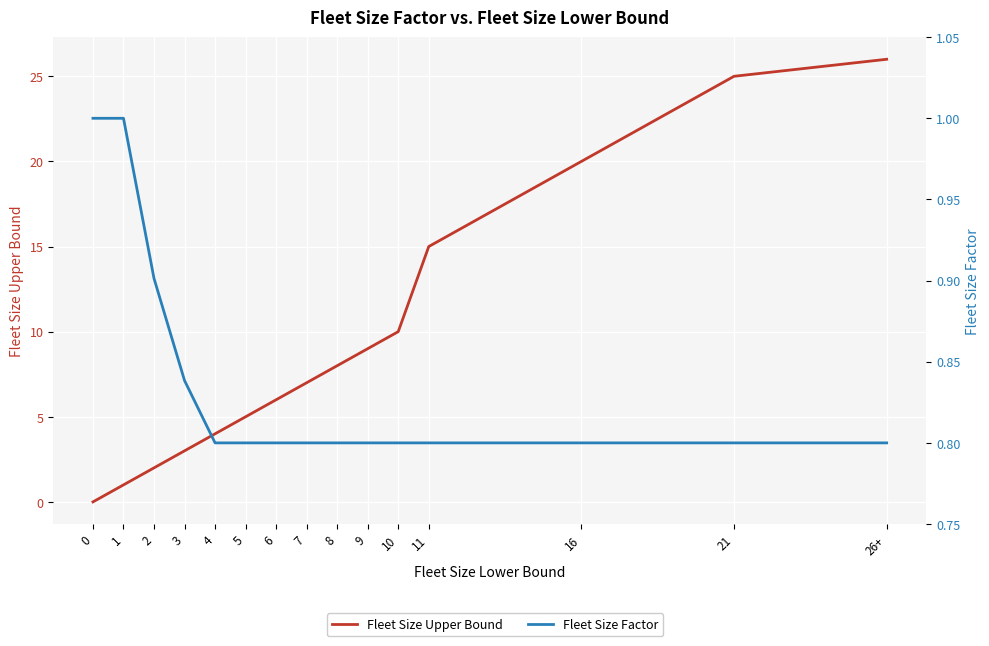

How many data points in Fleet Size Upper Bound are above 7?

7